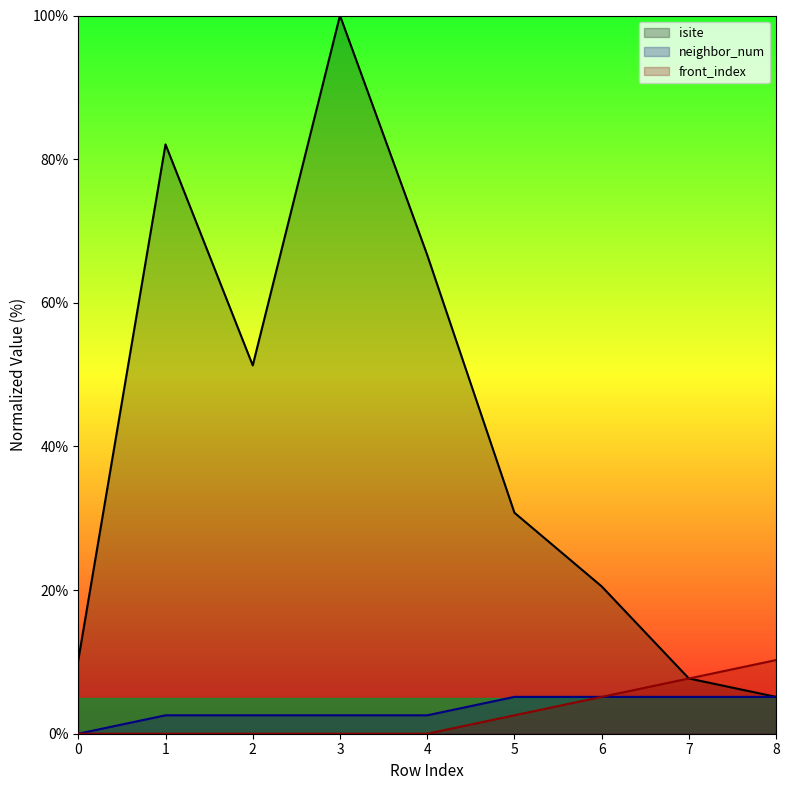

What is the total value across all series at 0?

10.3